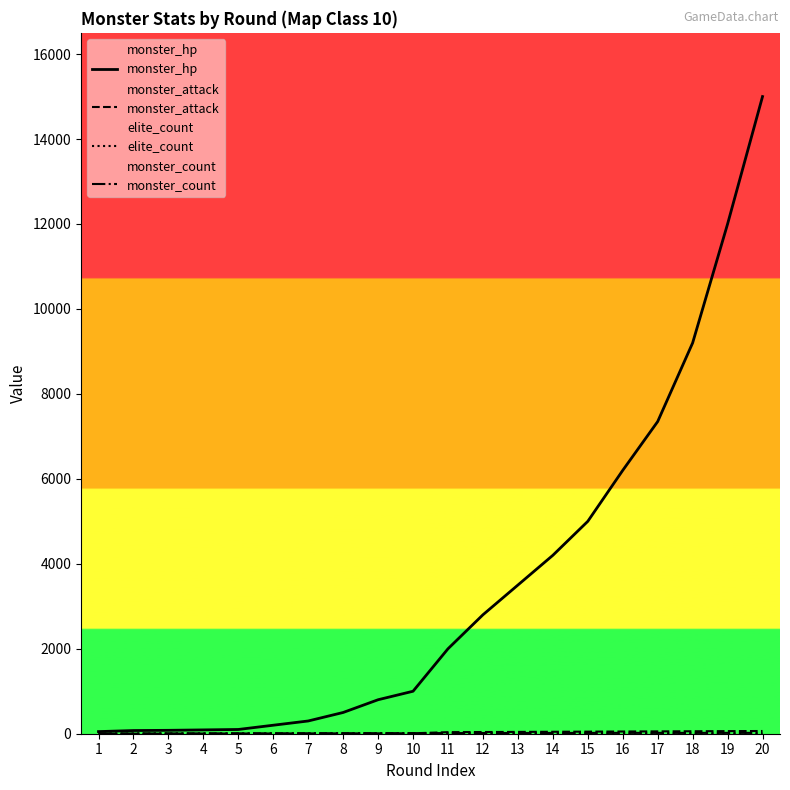

Which category has the highest value in the monster_attack series?

20